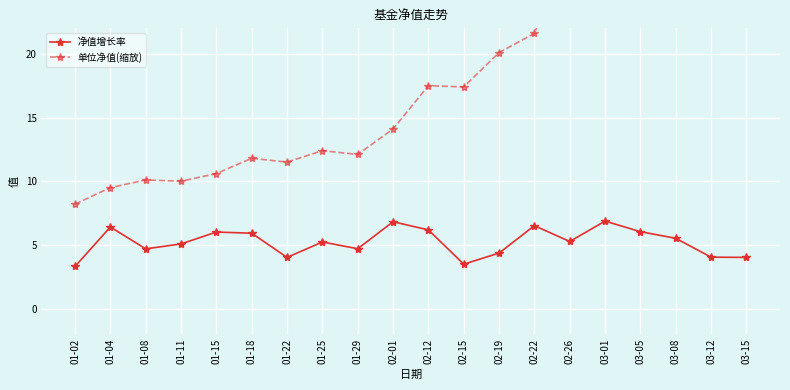

What is the label of the 15th point from the right?

01-18